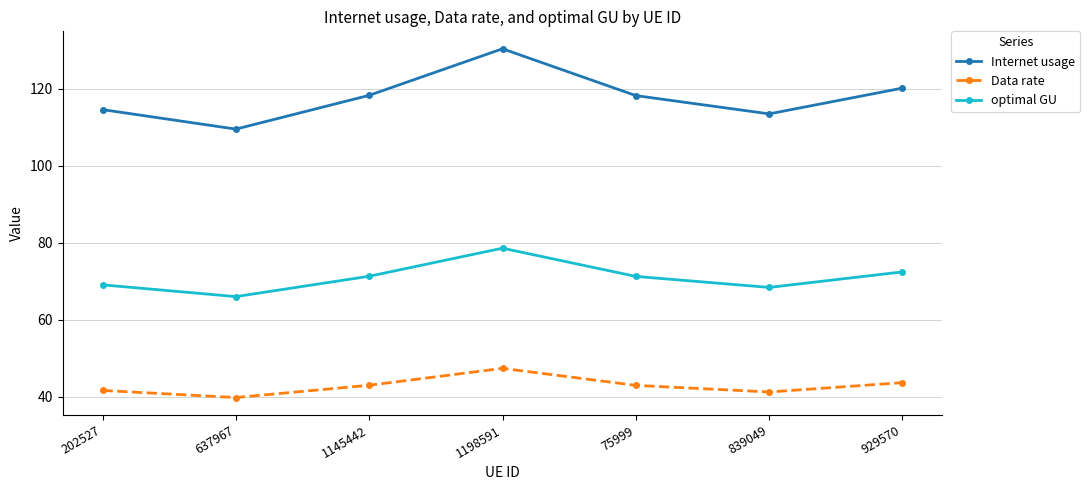

How many interior local valleys does the Internet usage series have?

2